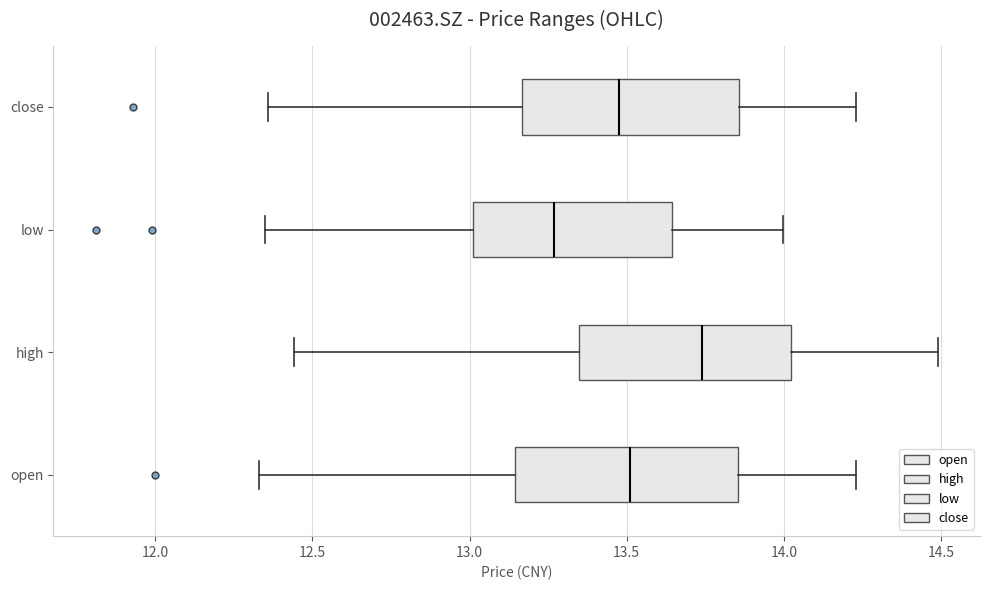

Which box has the furthest to the left median line?

low